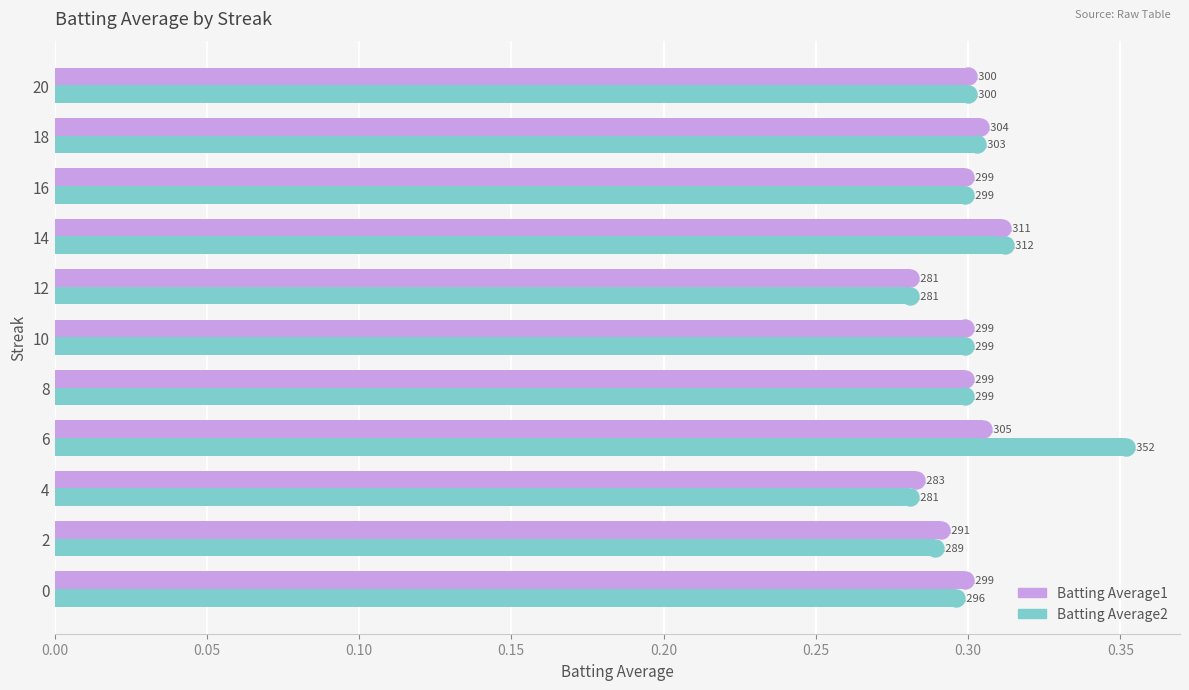

At how many categories does at least one series exceed 0?

11